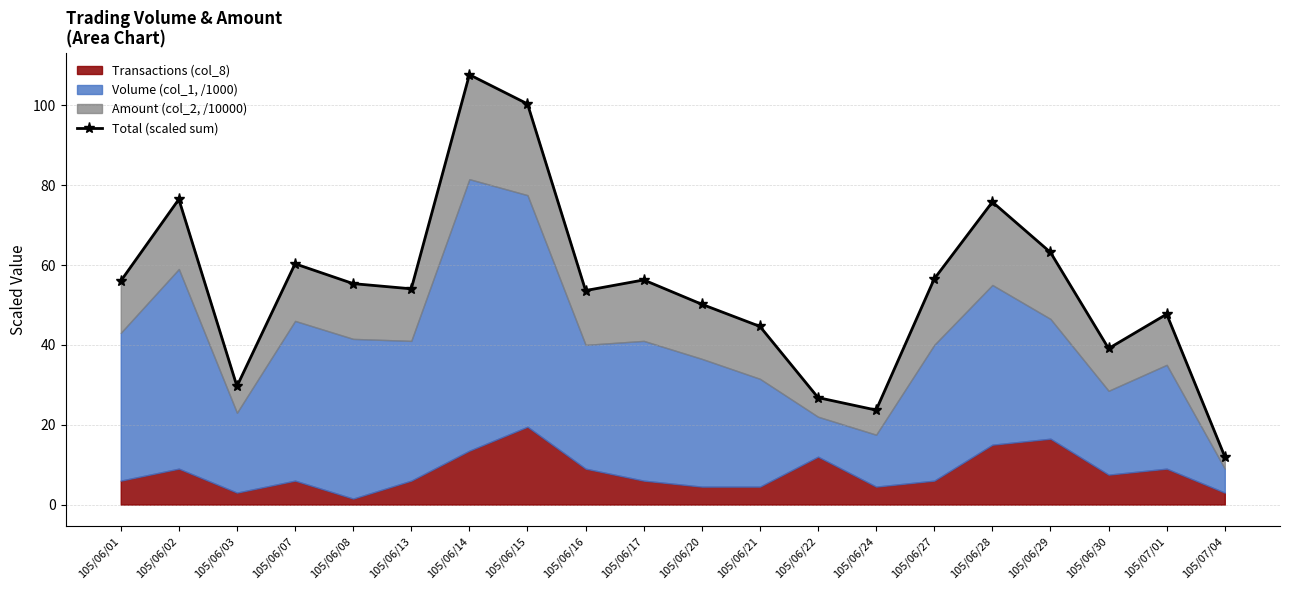

Rank the categories by value from lowest to highest.

105/07/04, 105/06/24, 105/06/22, 105/06/03, 105/06/30, 105/06/21, 105/07/01, 105/06/20, 105/06/16, 105/06/13, 105/06/08, 105/06/01, 105/06/17, 105/06/27, 105/06/07, 105/06/29, 105/06/28, 105/06/02, 105/06/15, 105/06/14